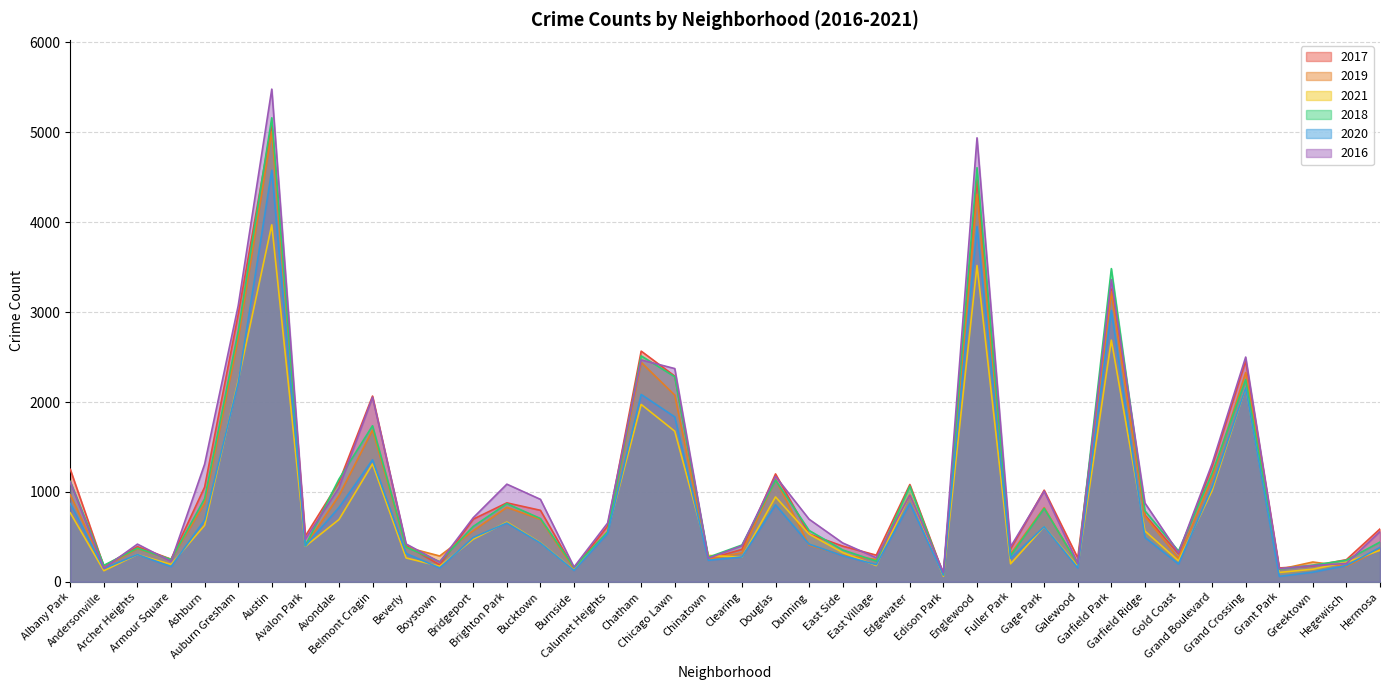

Where is the first local maximum for 2020?

Archer Heights